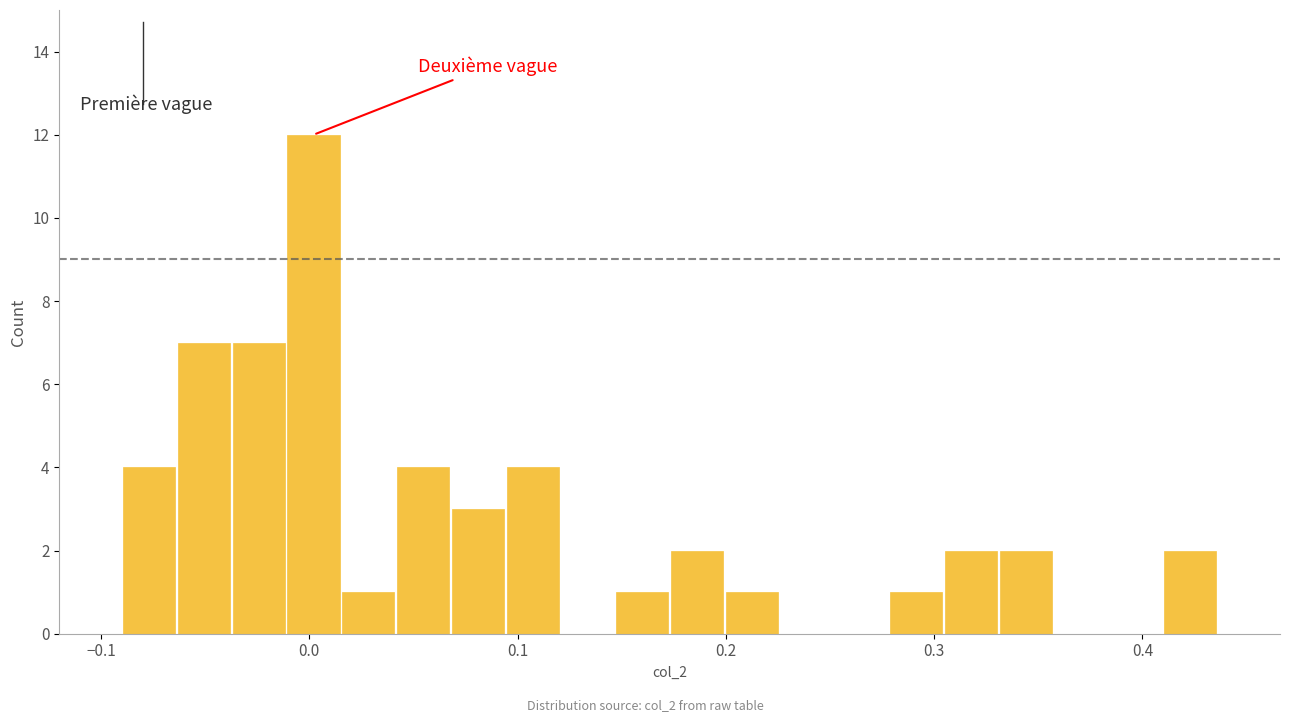

Around what value on the x-axis is the tallest bar? Give the approximate position of its centre, as read against the axis.

0.00